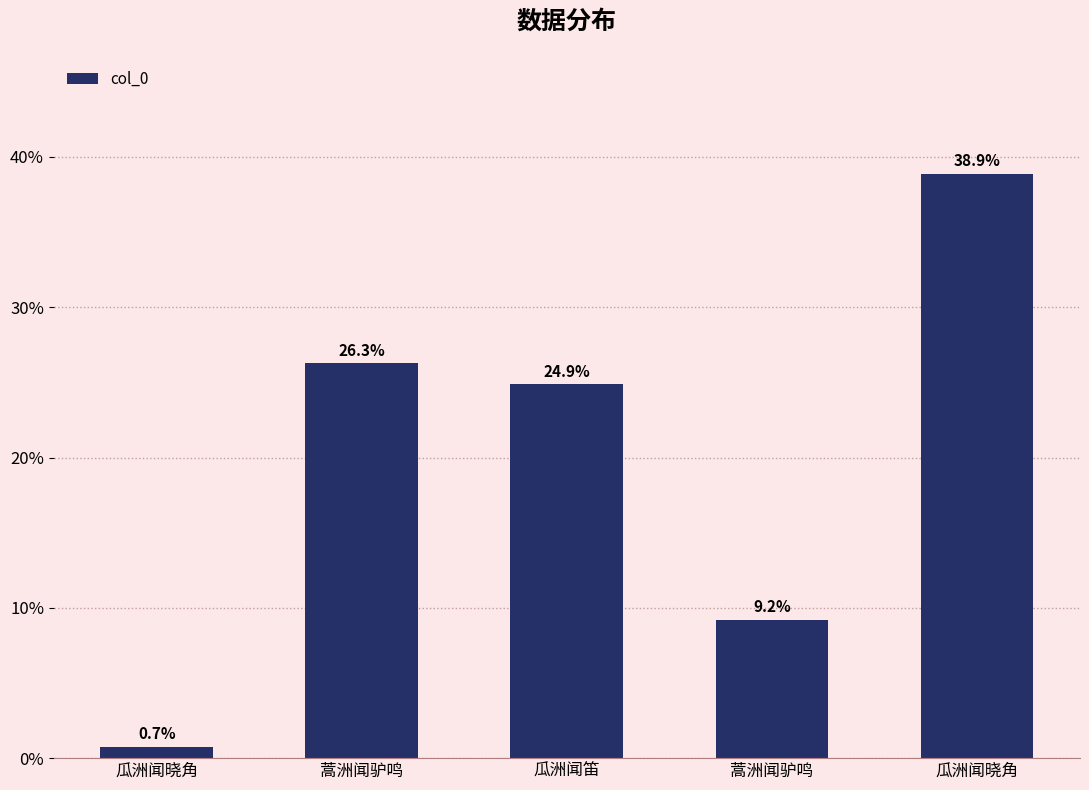

What is the minimum value shown in the chart?

0.7